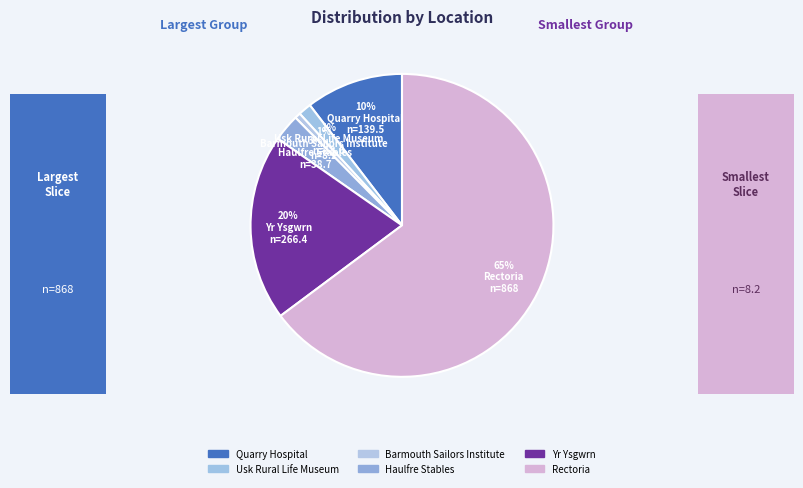

What is the largest slice in the pie chart?

Rectoria